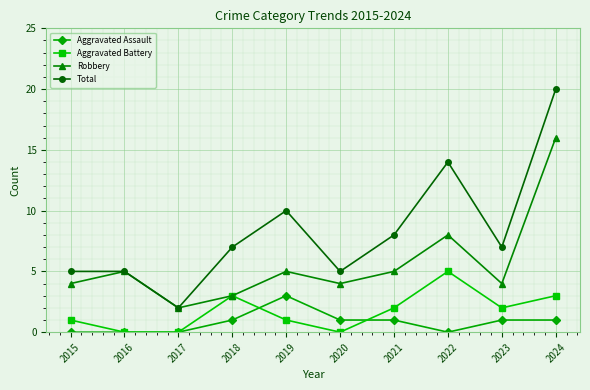

What is the sum of all Total values?

83